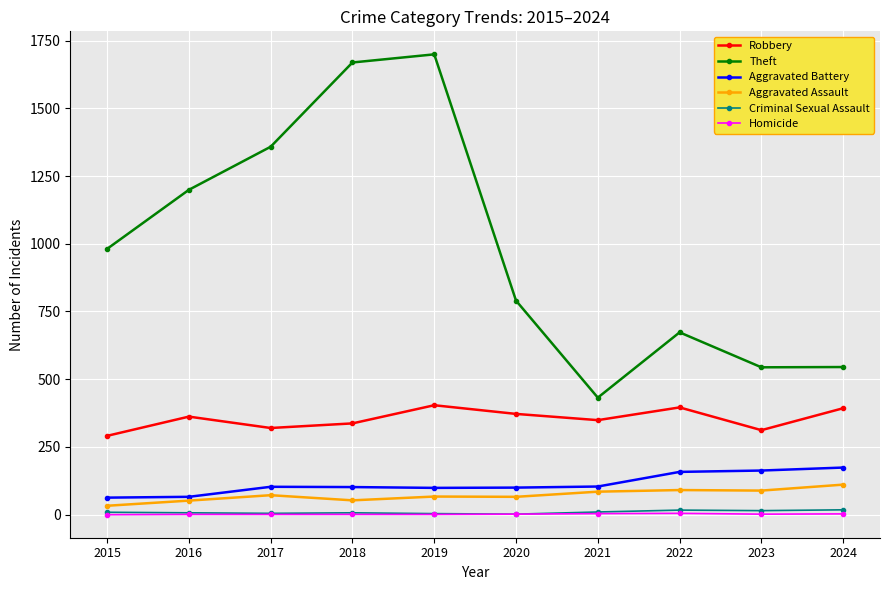

Where is Theft nearest to the value 1065?

2015